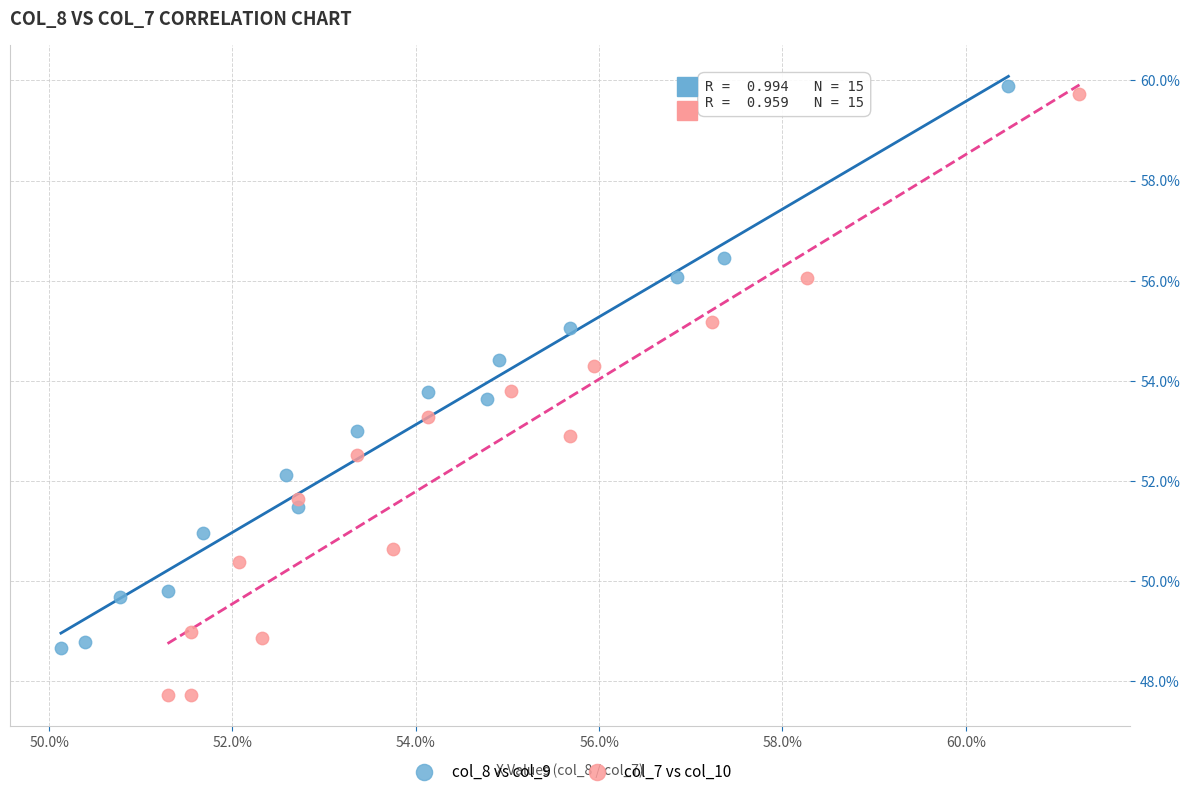

What are all the series names shown in the legend?

col_8 vs col_9, col_7 vs col_10